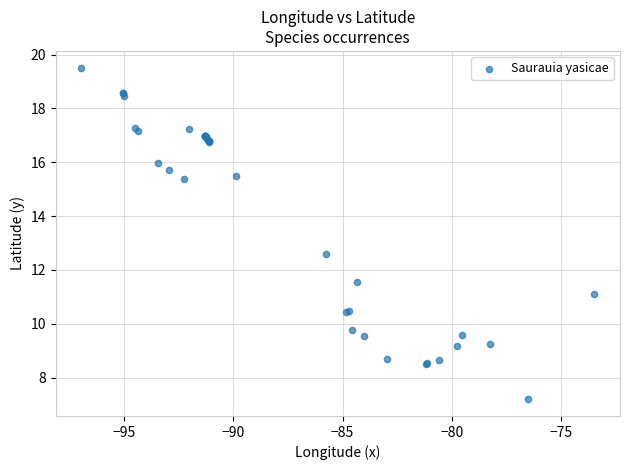

What Y value in the scatter plot is closest to 13?

12.6